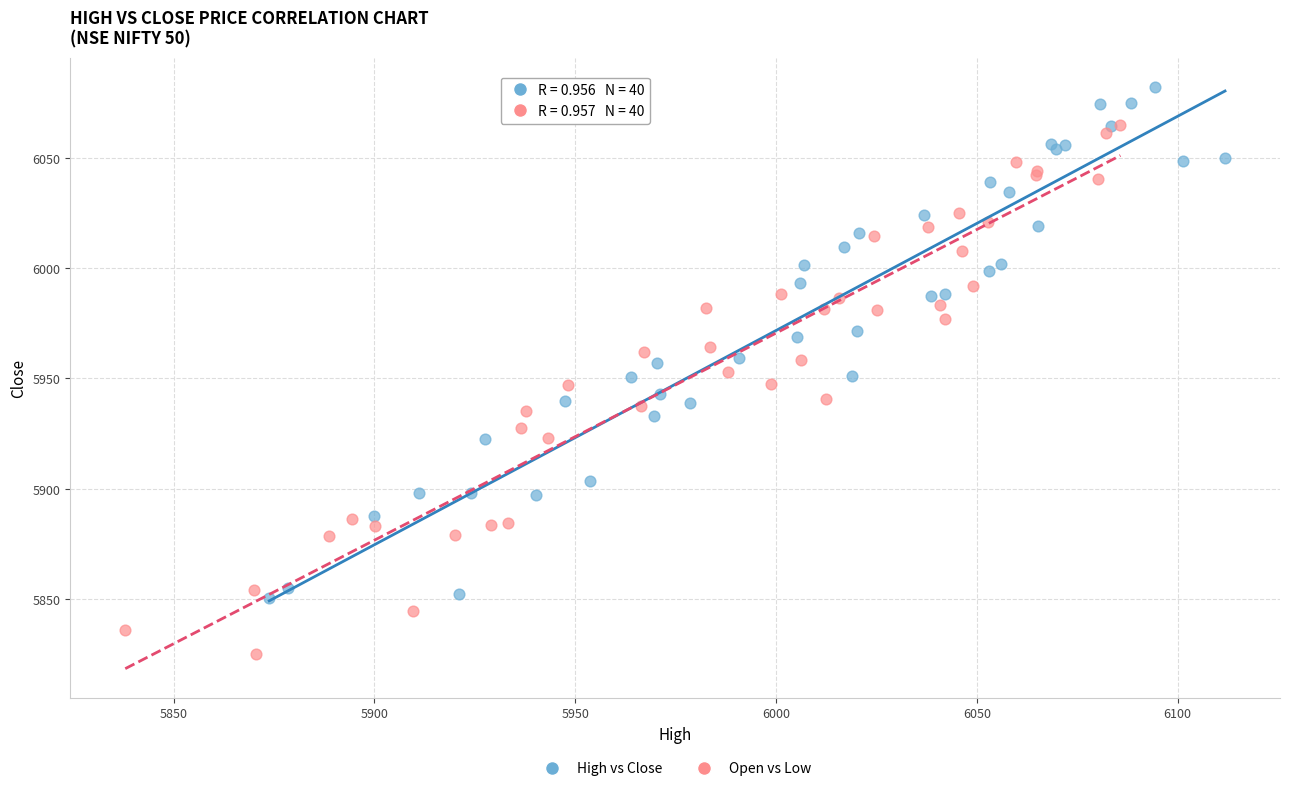

Which series contains the highest Y value?

High vs Close